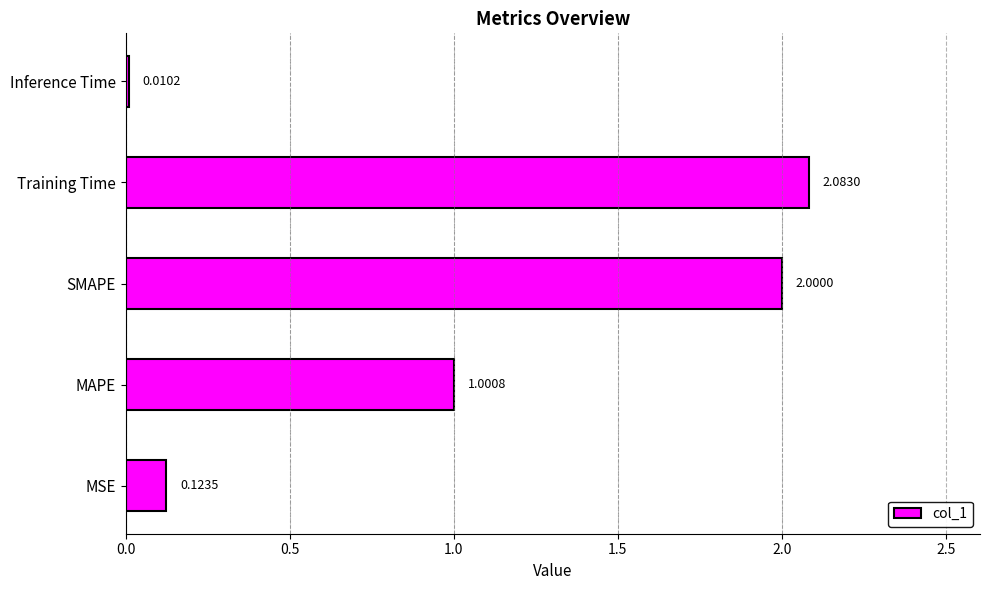

At which label is the value closest to 1?

MAPE